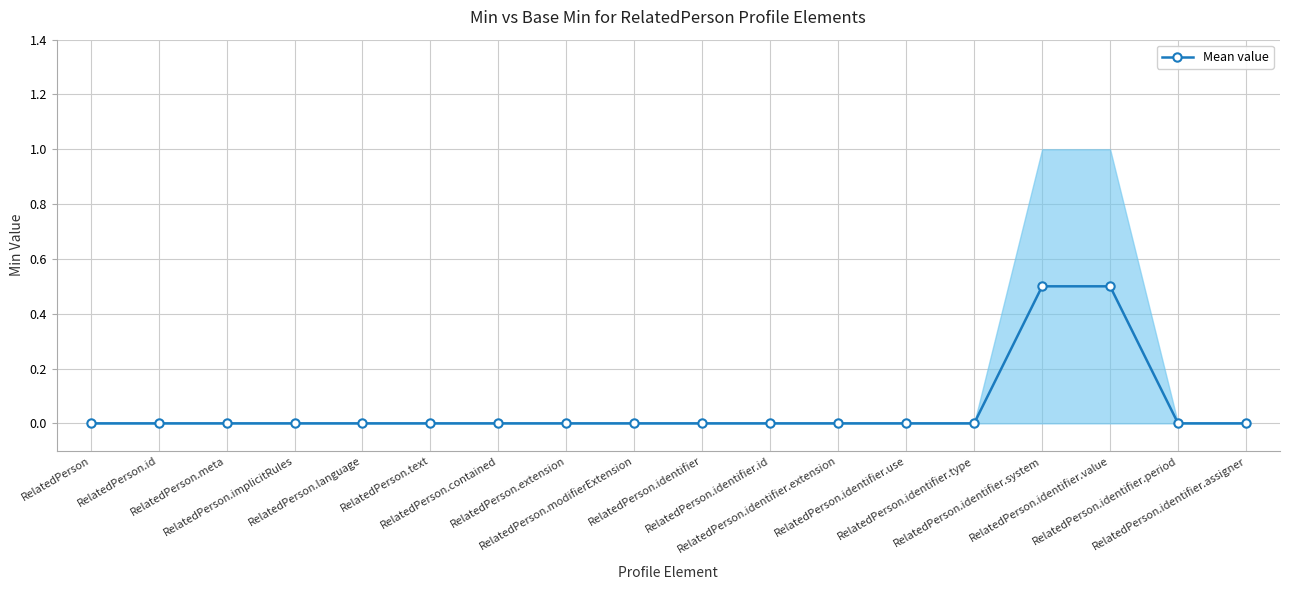

What is the label of the 6th point from the left?

RelatedPerson.text